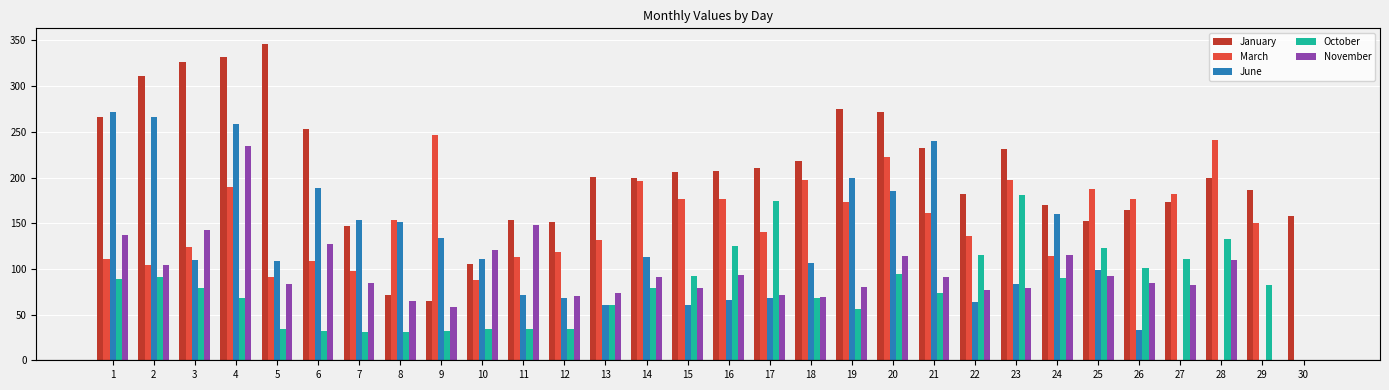

What is the approximate value of November at 13, to the nearest 5?

75